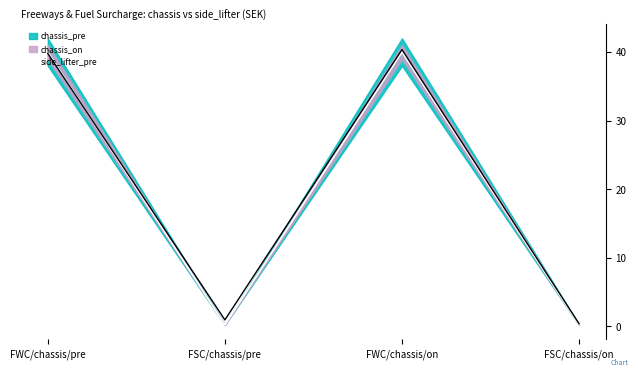

What is the average value?

20.1